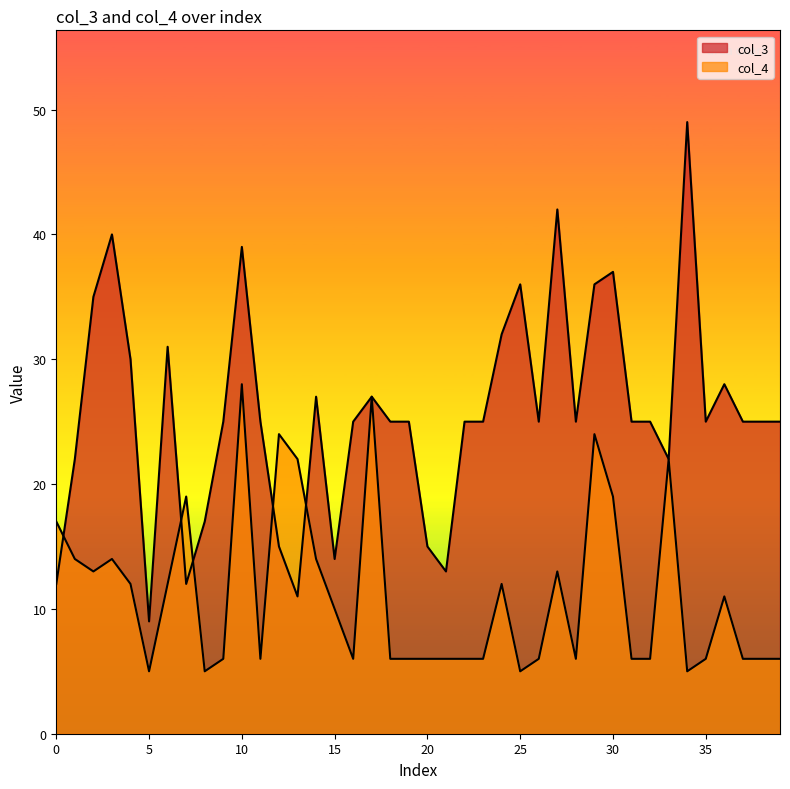

Is the value of col_4 at 6 greater than the value of col_3 at 16?

No